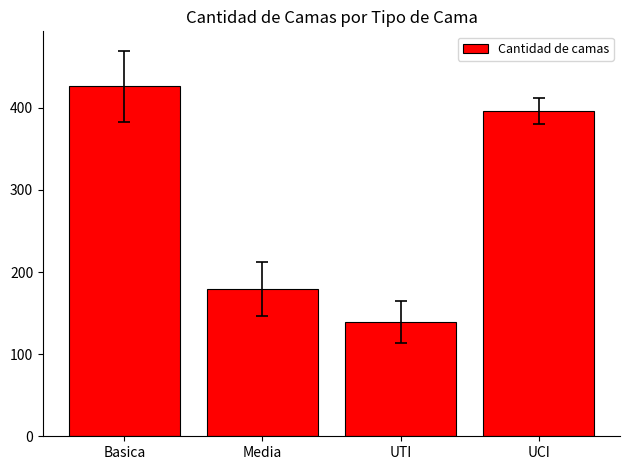

List the labels in order of value, smallest first.

UTI, Media, UCI, Basica